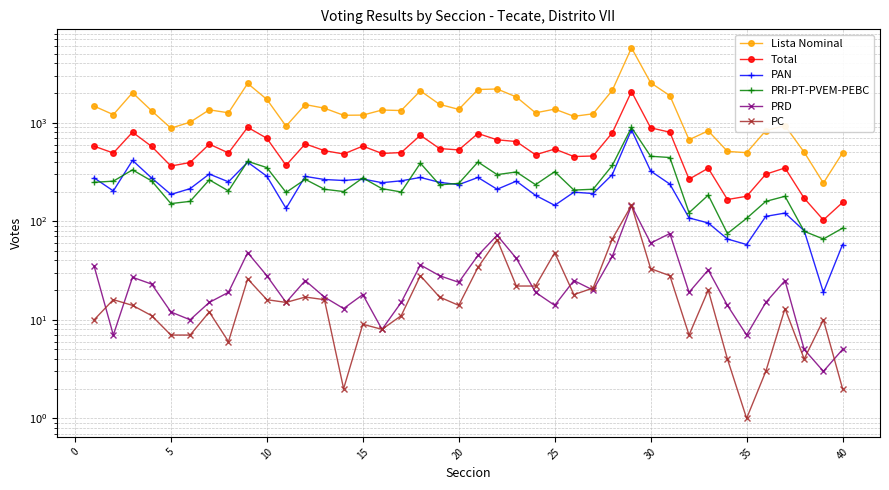

List the series in order of their peak value, highest first.

Lista Nominal, Total, PRI-PT-PVEM-PEBC, PAN, PC, PRD